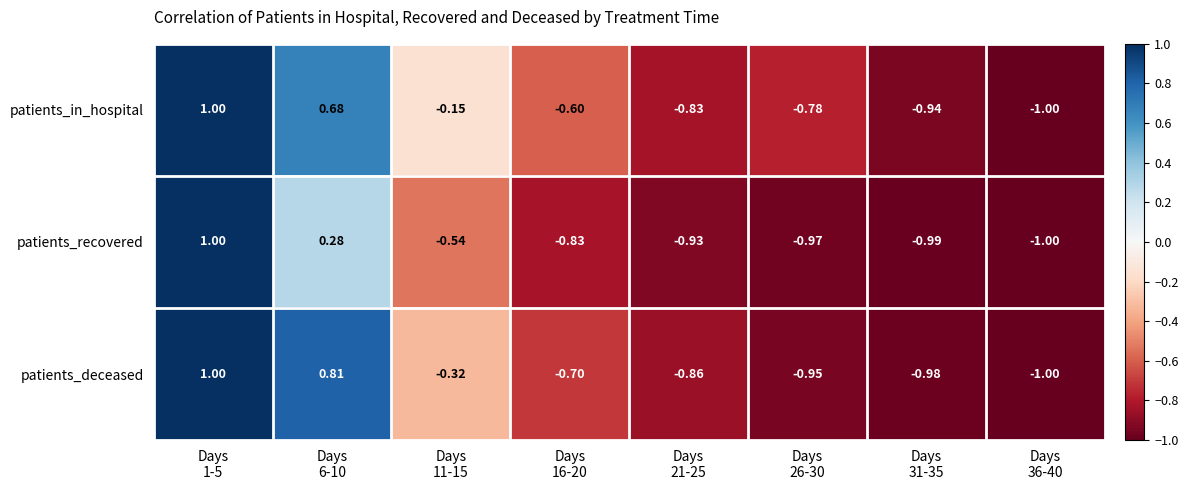

Which series has the largest total across all categories?

patients_in_hospital